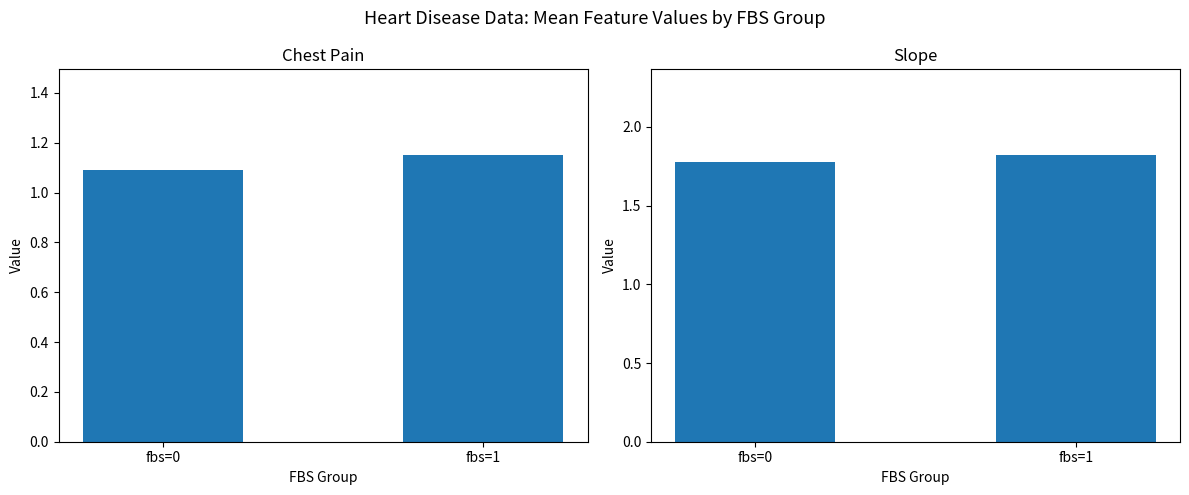

What is the sum of the chest_pain values at fbs=1 and fbs=0?

2.2